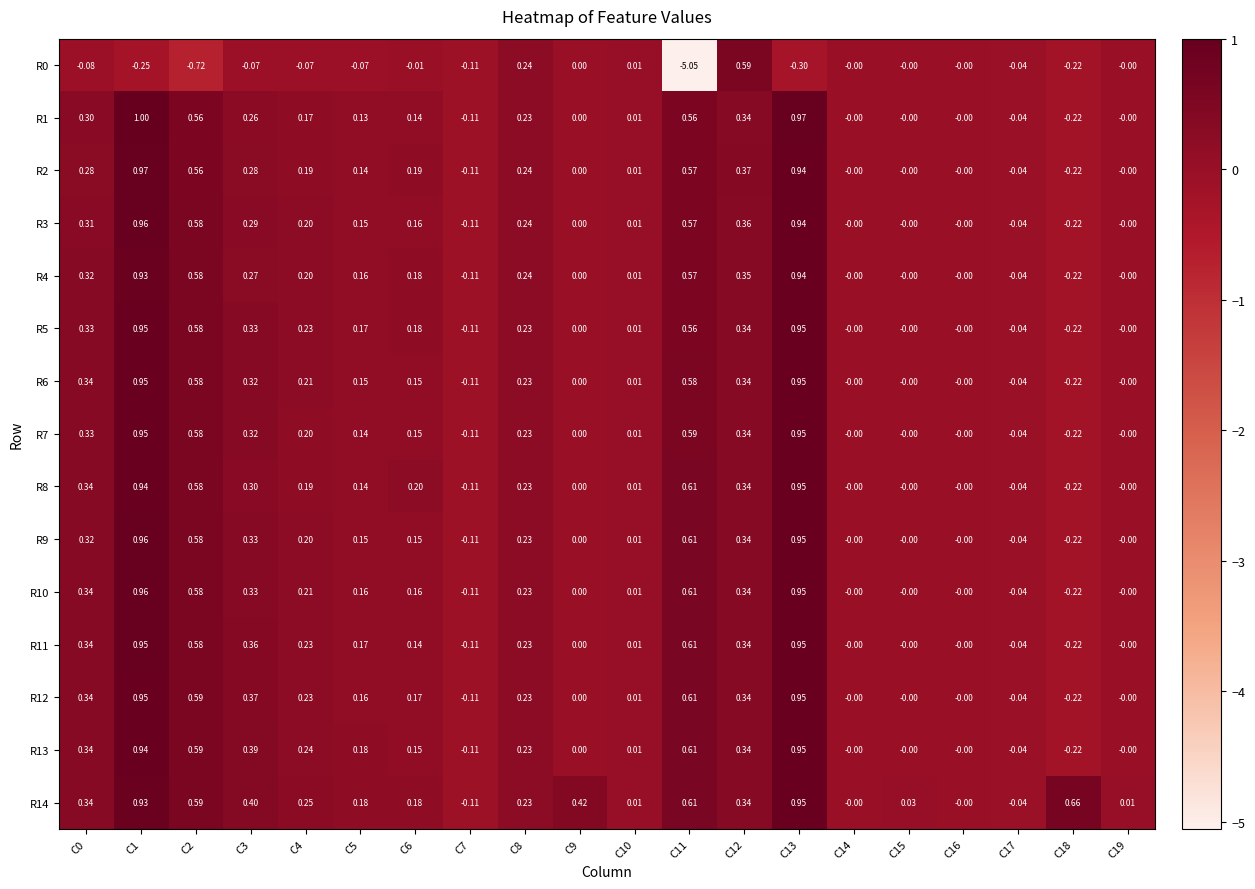

What is the total value across all series at C6?

2.3